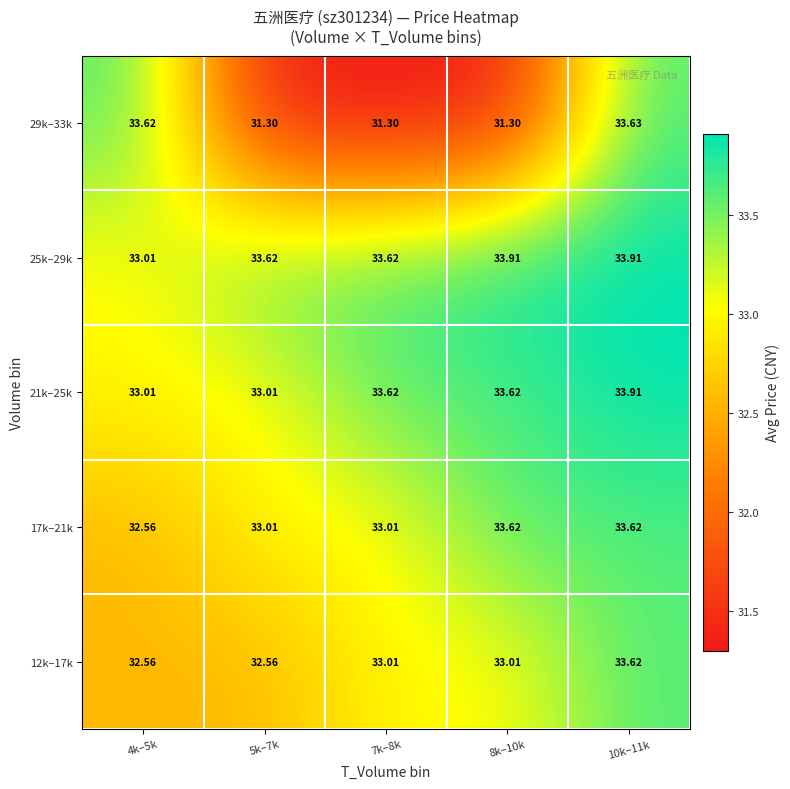

Is the value of 21k–25k at 10k–11k greater than the value of 12k–17k at 7k–8k?

Yes